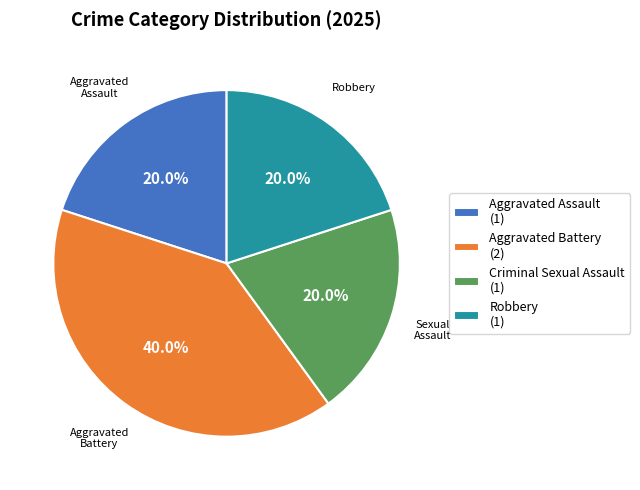

Is Criminal Sexual Assault the majority of the pie?

No